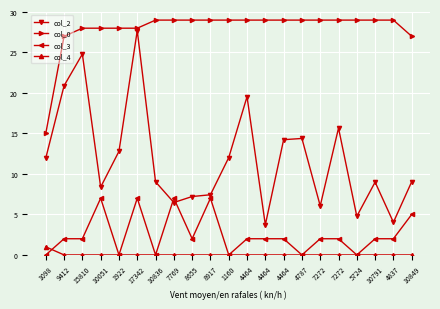

Count the number of data series in this chart.

4